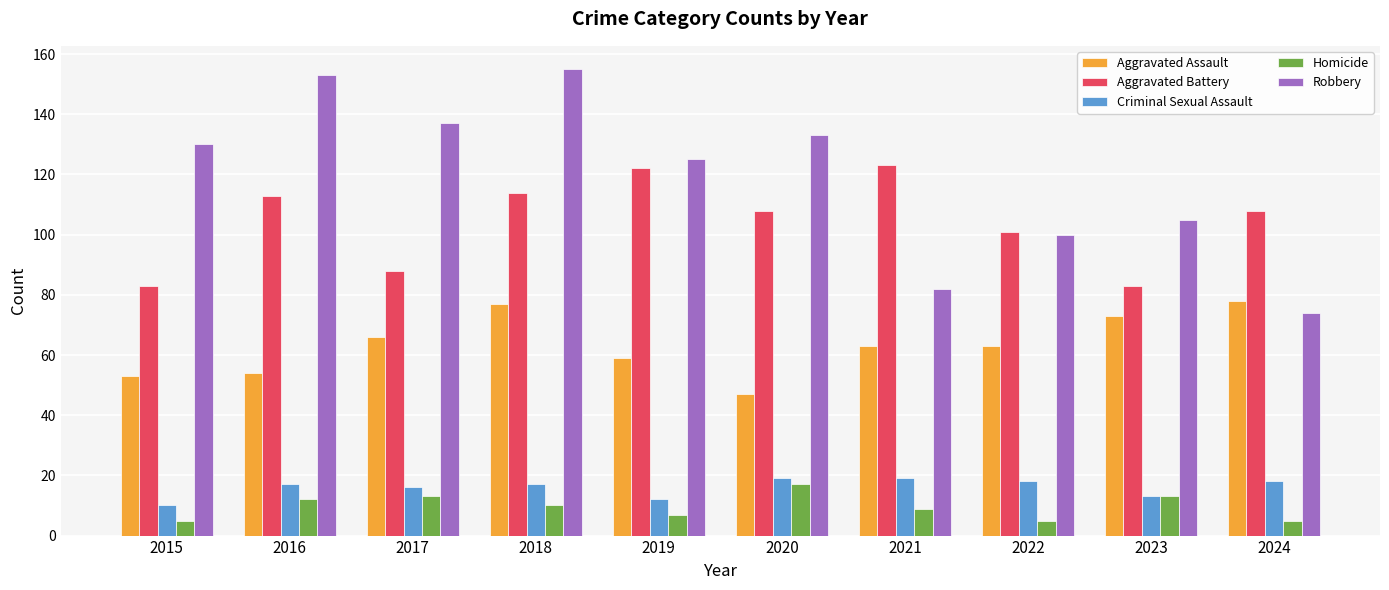

Which series has the largest range (max minus min)?

Robbery